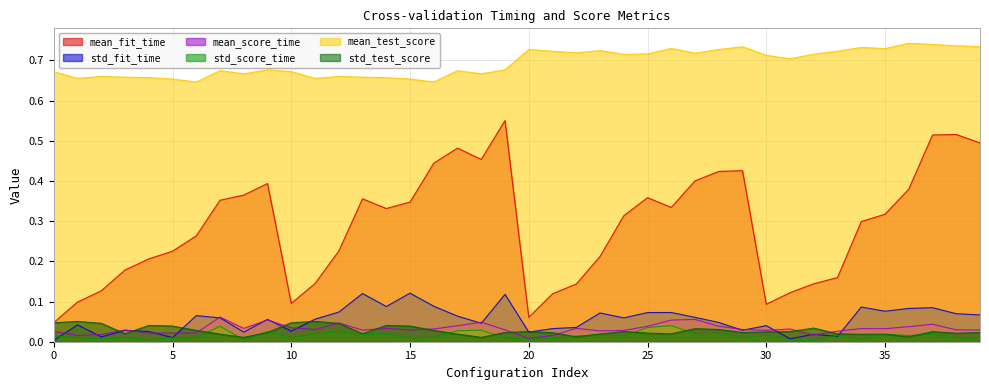

True or false: std_fit_time has more than 0 points higher than both neighbors.

True